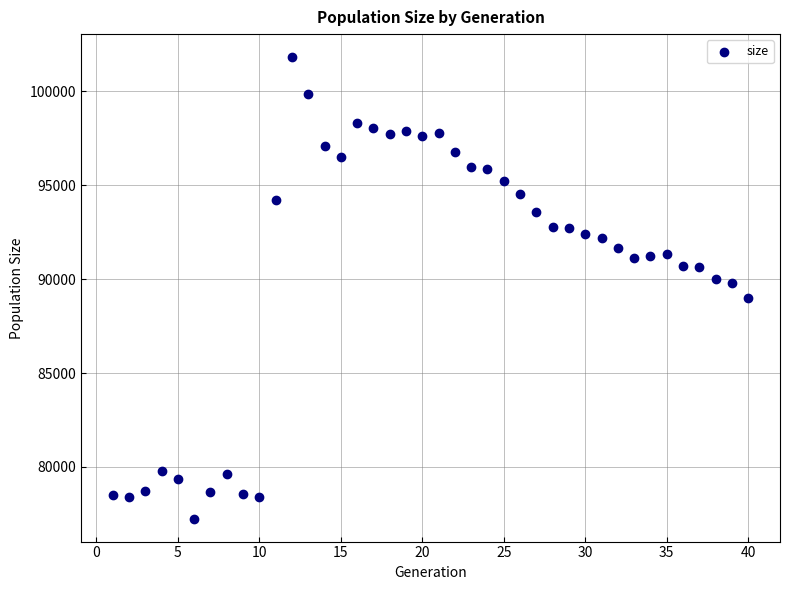

What is the range of Y values (max minus min)?

24568